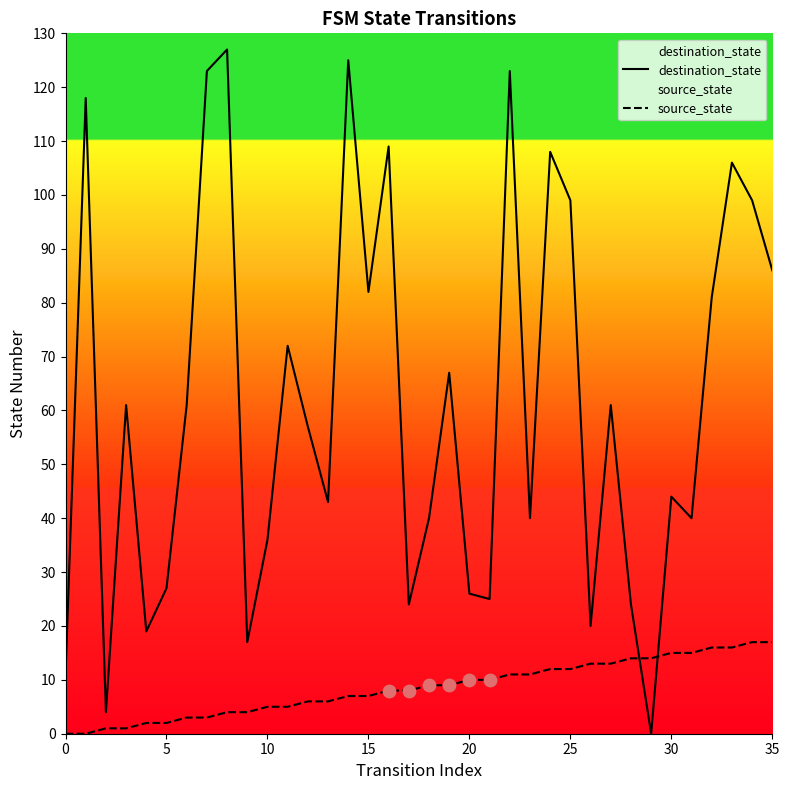

Is the value of source_state at 25 greater than the value of destination_state at 25?

No